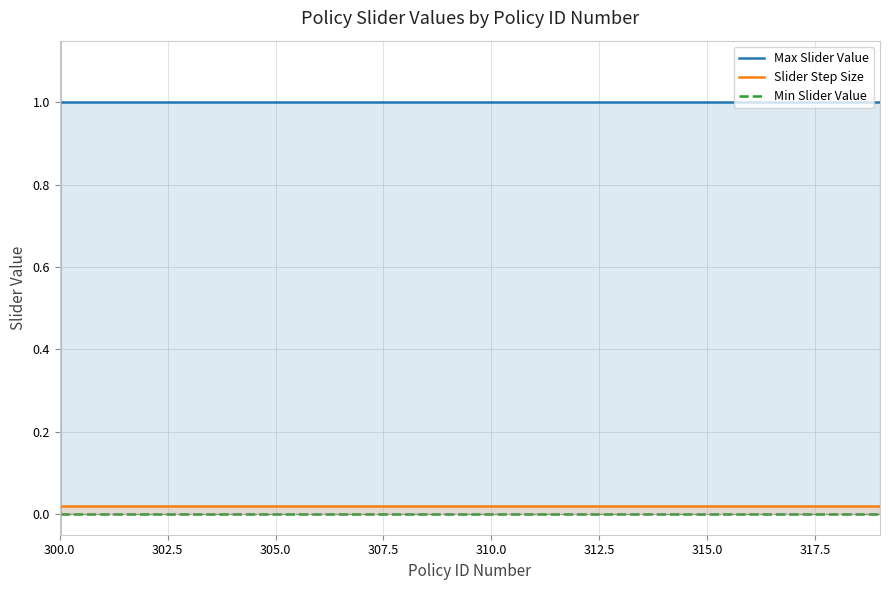

Is the value of Slider Step Size at 320.0 greater than the value of Max Slider Value at 305.0?

No